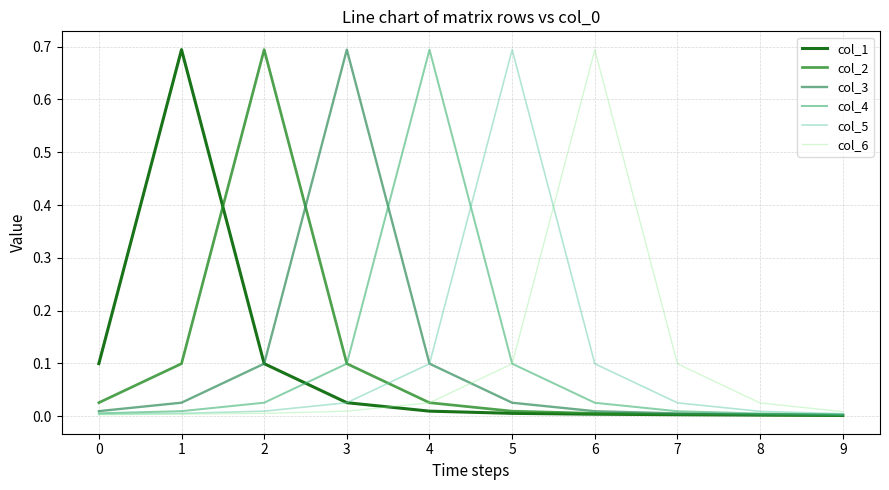

What is the difference between the highest and lowest values at 6?

0.7